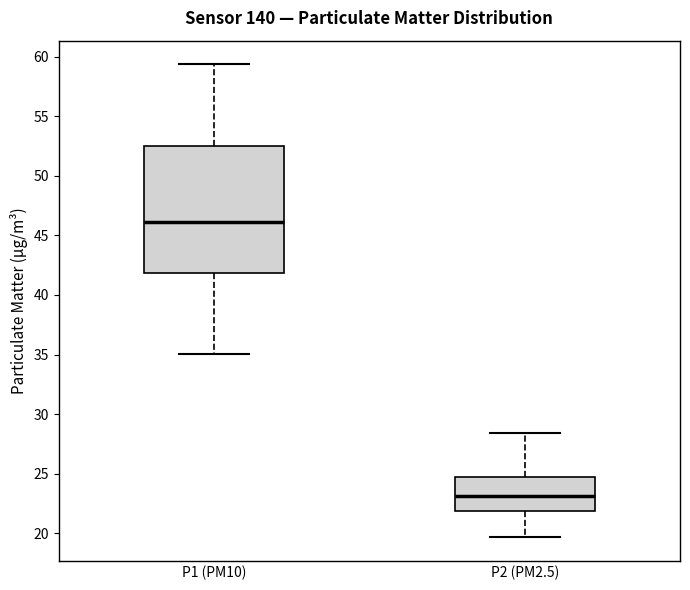

Where is the upper edge of the box for P1 (PM10) on the y-axis? The values are not printed on the chart, so give them approximately, as read against the axis.

52.5